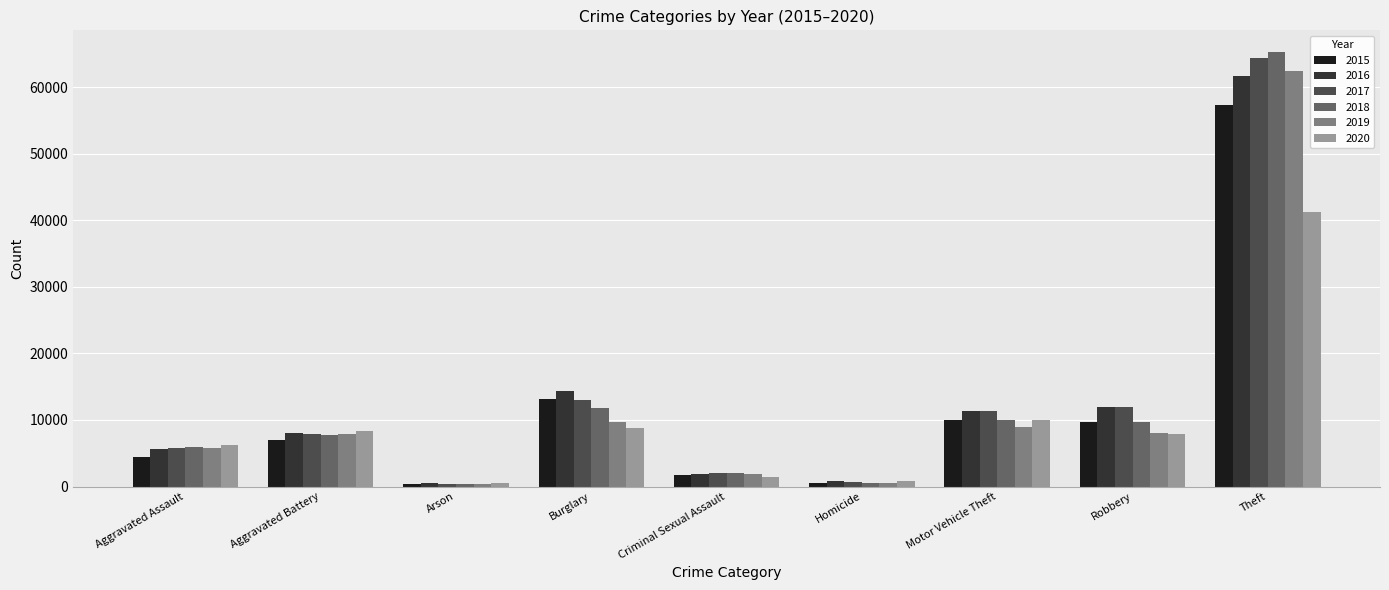

Between Aggravated Battery and Motor Vehicle Theft, which series saw the biggest shift?

2017